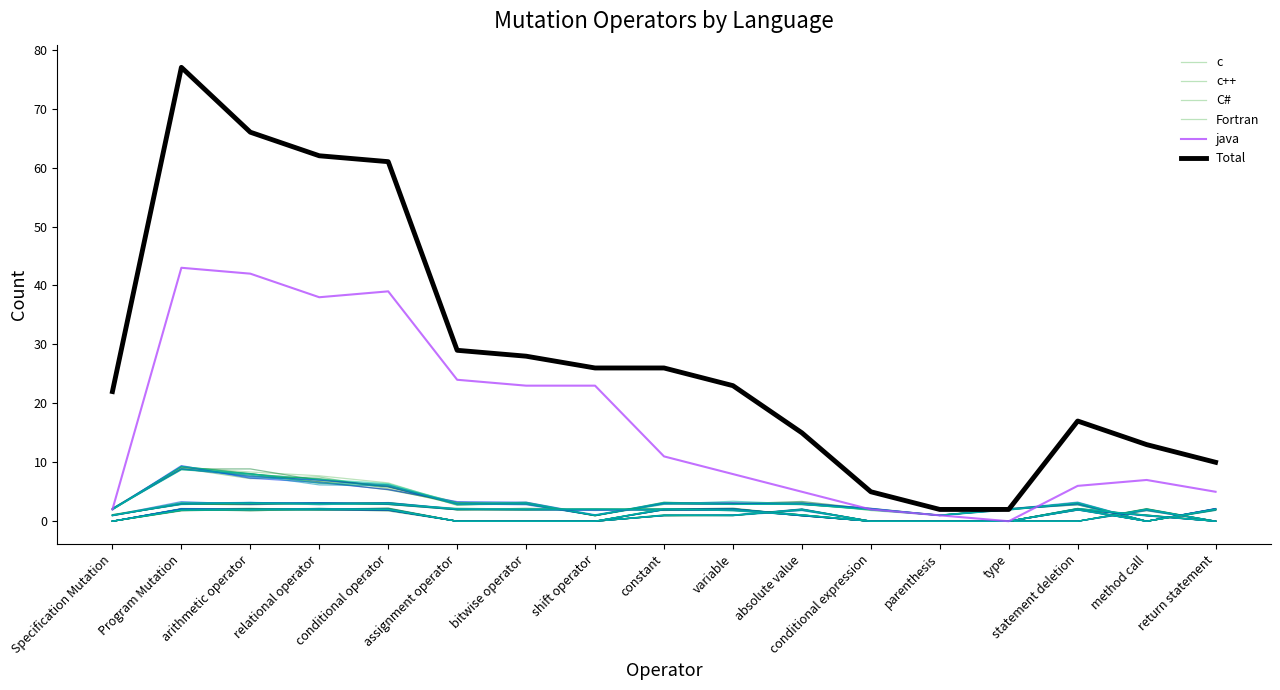

The value of c at statement deletion is 3.1. True or false?

True